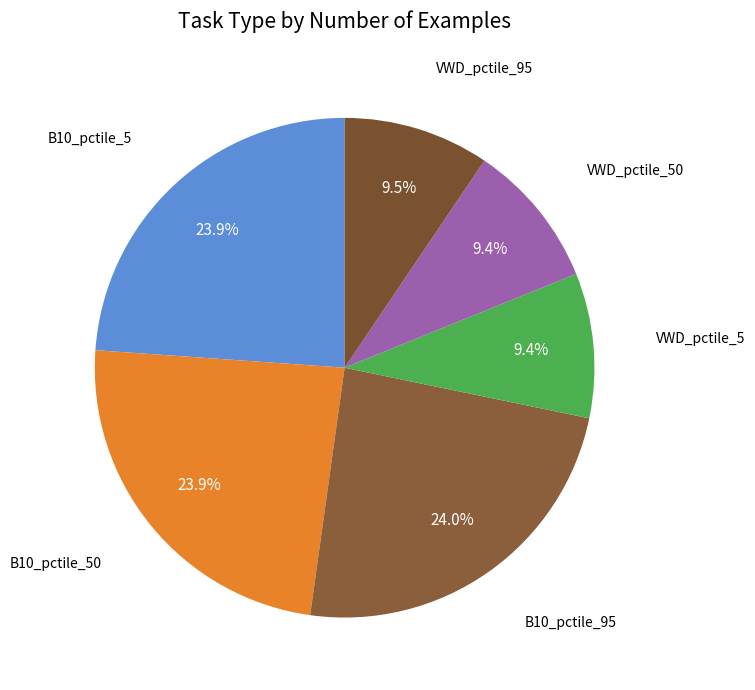

Is there any slice that represents more than half of the pie?

No